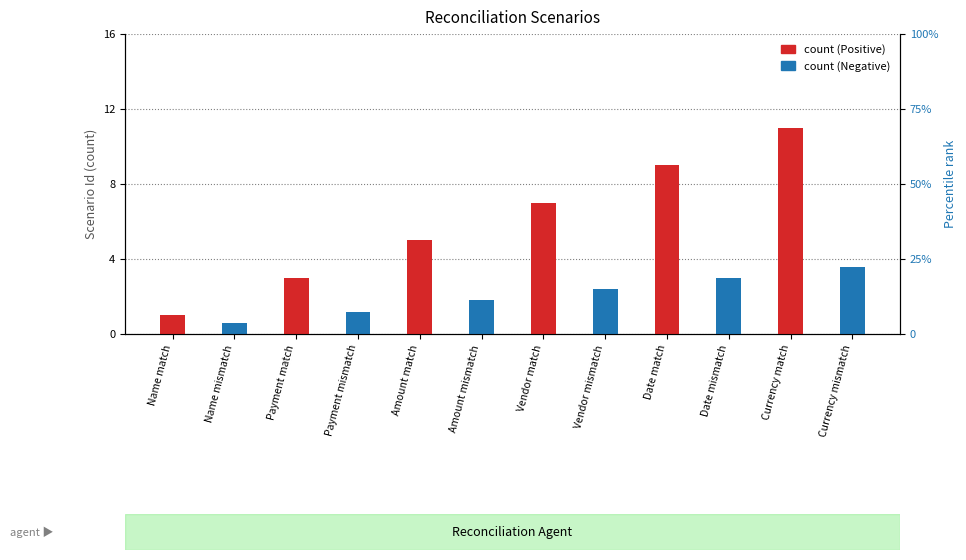

What is the spread (max minus min) of values at Amount match?

5.0